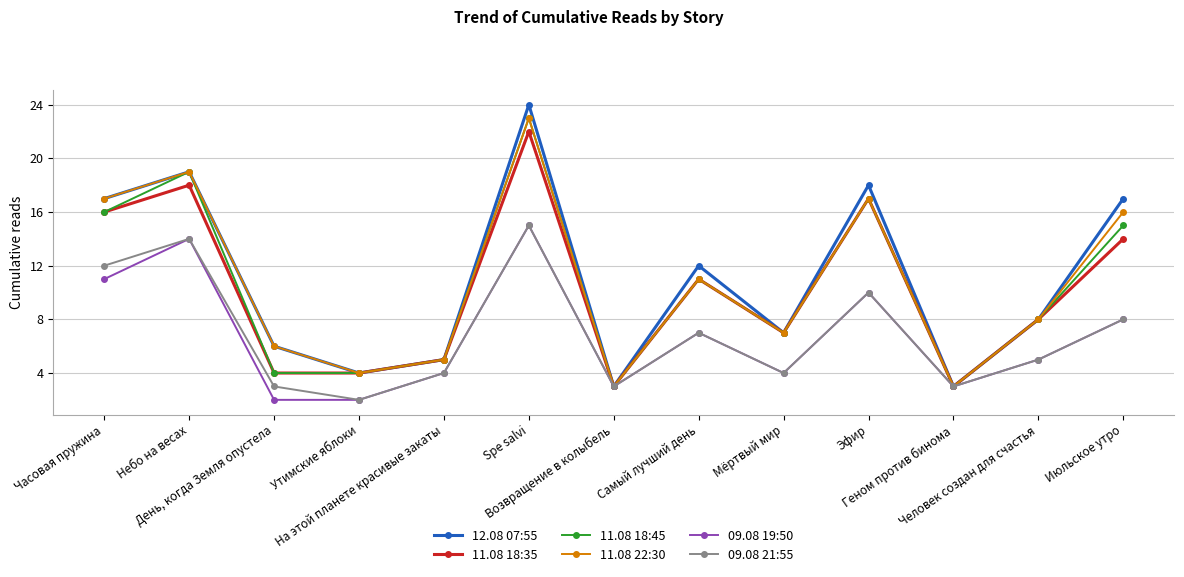

What is the difference between the highest and lowest values at Часовая пружина?

6